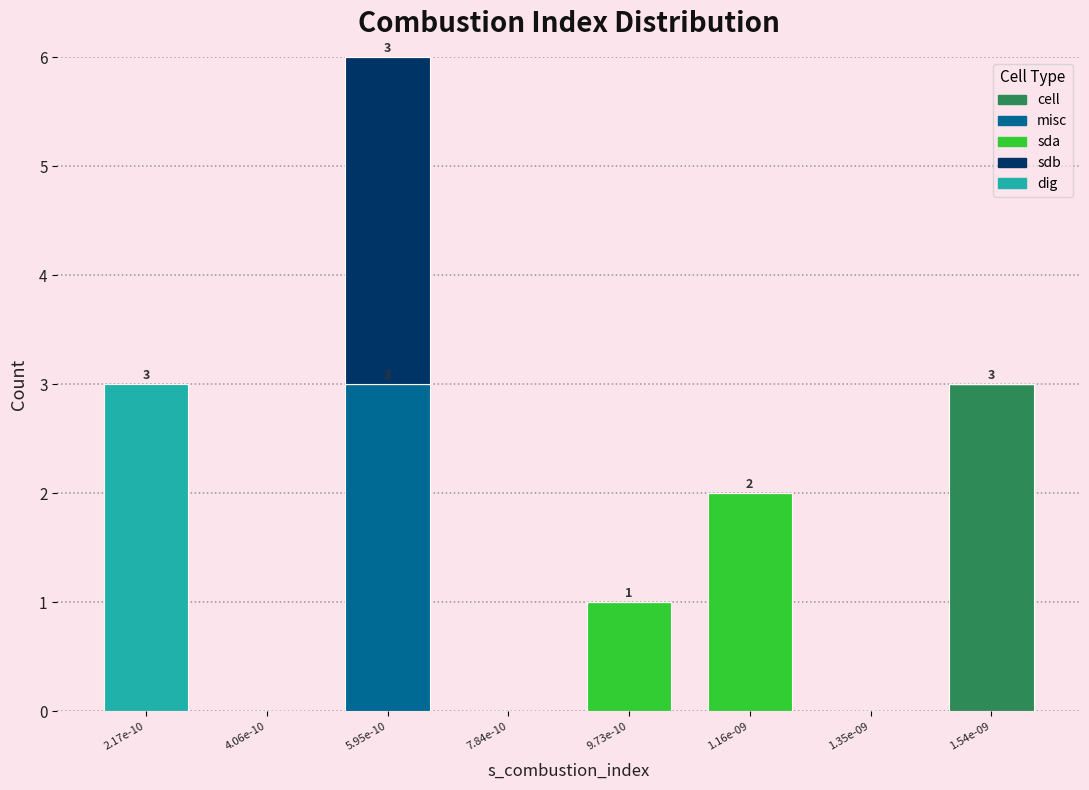

At which category is the sum across all series the highest?

5.95e-10